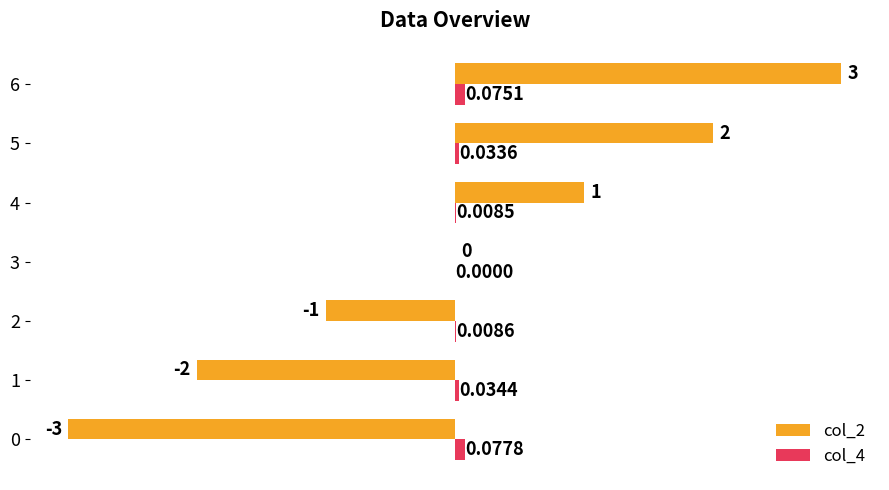

At which category is the sum across all series the highest?

6